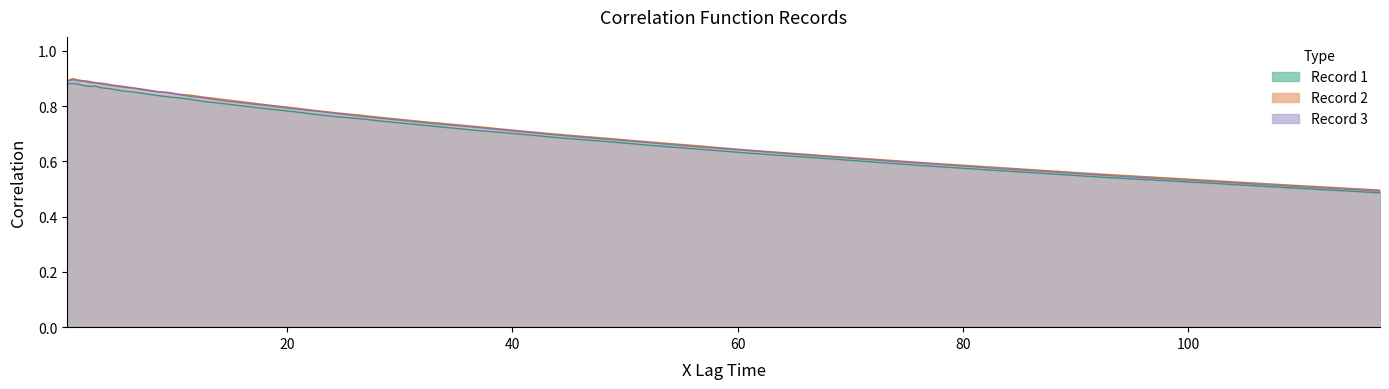

Is the value of Record 3 at 39 greater than the value of Record 2 at 26?

No